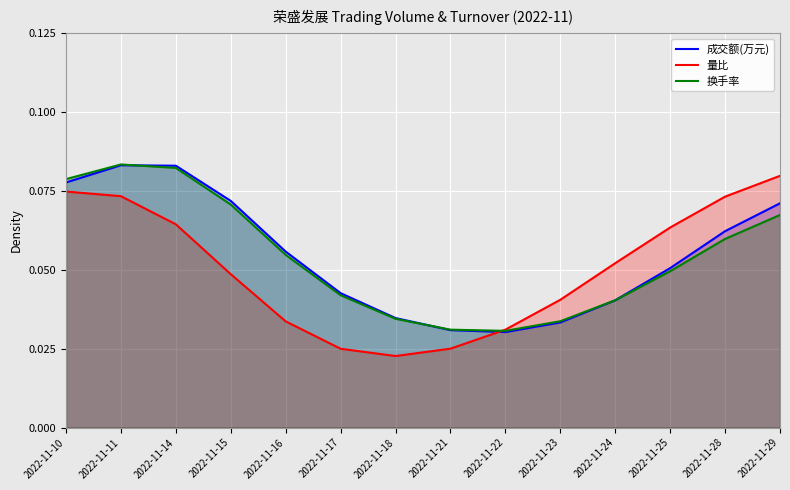

Which label corresponds to the largest value in the chart?

2022-11-11